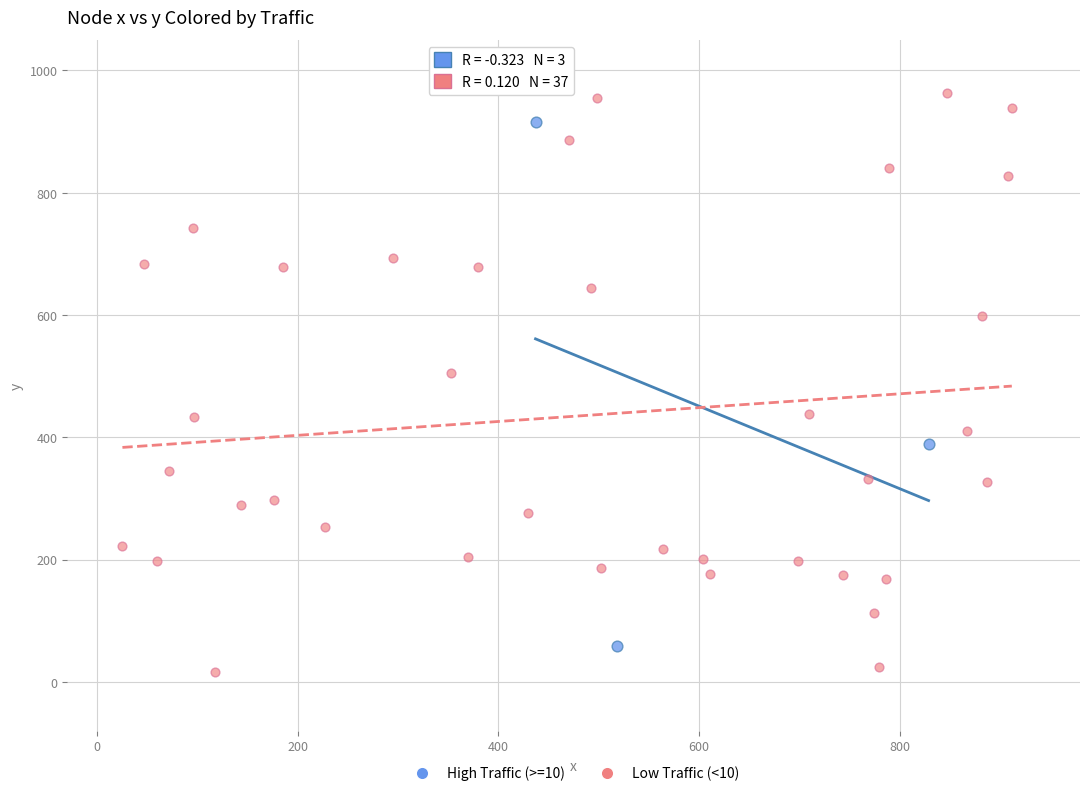

Which series has the widest spread of Y values?

Low Traffic (<10)